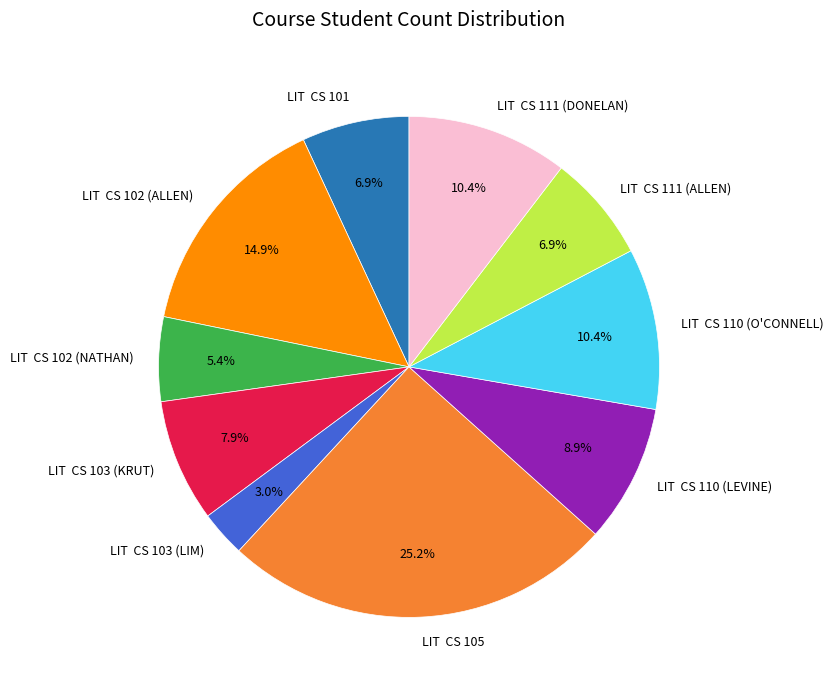

Does LIT CS 105 account for over 50% of the chart?

No